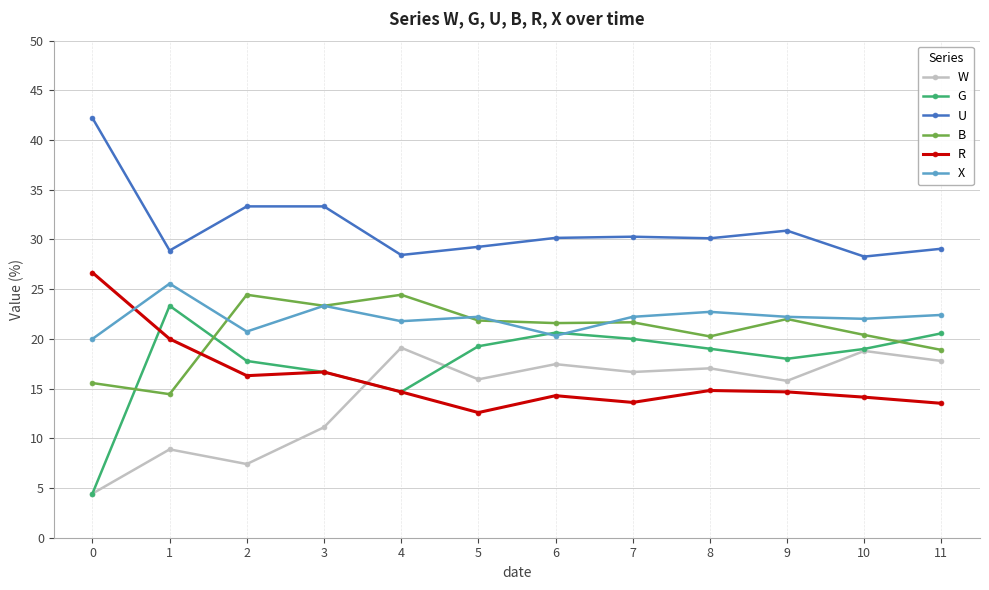

What is the difference between the second highest and second lowest values in the G series?

6.0